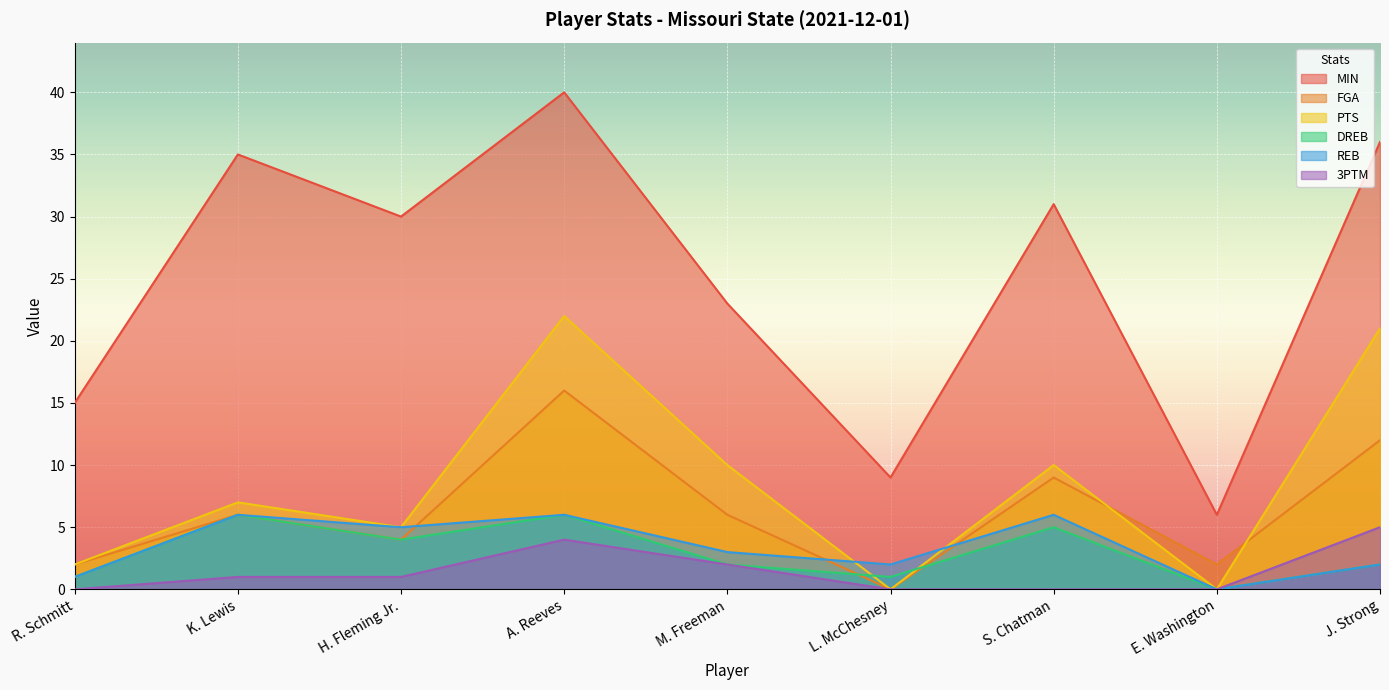

Reading right to left, transcribe all the data shown in this chart.

MIN: J. Strong=36	E. Washington=6	S. Chatman=31	L. McChesney=9	M. Freeman=23	A. Reeves=40	H. Fleming Jr.=30	K. Lewis=35	R. Schmitt=15
FGA: J. Strong=12	E. Washington=2	S. Chatman=9	L. McChesney=0	M. Freeman=6	A. Reeves=16	H. Fleming Jr.=4	K. Lewis=6	R. Schmitt=2
PTS: J. Strong=21	E. Washington=0	S. Chatman=10	L. McChesney=0	M. Freeman=10	A. Reeves=22	H. Fleming Jr.=5	K. Lewis=7	R. Schmitt=2
DREB: J. Strong=2	E. Washington=0	S. Chatman=5	L. McChesney=1	M. Freeman=2	A. Reeves=6	H. Fleming Jr.=4	K. Lewis=6	R. Schmitt=1
REB: J. Strong=2	E. Washington=0	S. Chatman=6	L. McChesney=2	M. Freeman=3	A. Reeves=6	H. Fleming Jr.=5	K. Lewis=6	R. Schmitt=1
3PTM: J. Strong=5	E. Washington=0	S. Chatman=0	L. McChesney=0	M. Freeman=2	A. Reeves=4	H. Fleming Jr.=1	K. Lewis=1	R. Schmitt=0